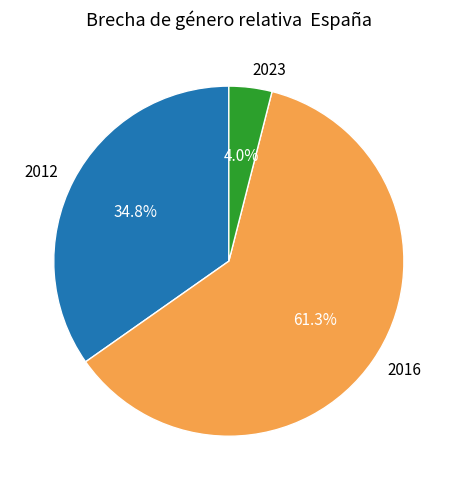

True or false: 2012 accounts for 35% of the total.

True